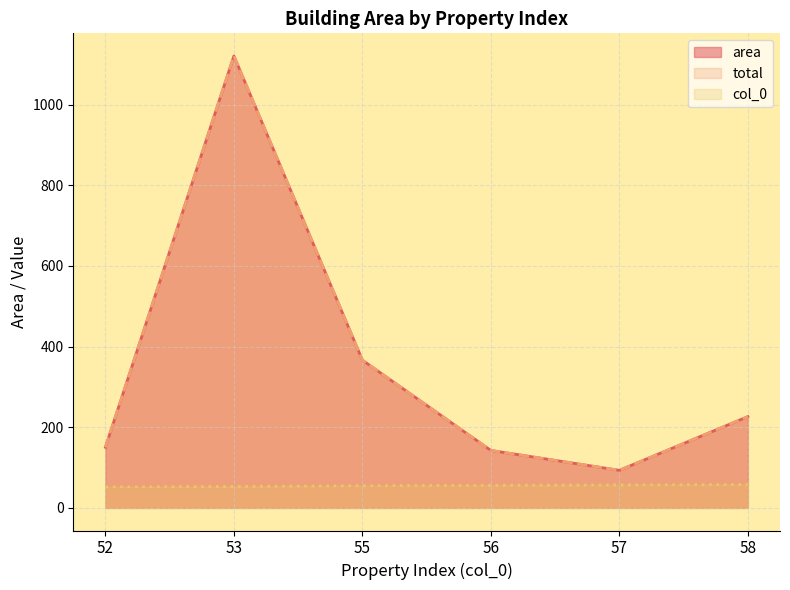

At how many categories does at least one series exceed 805?

1